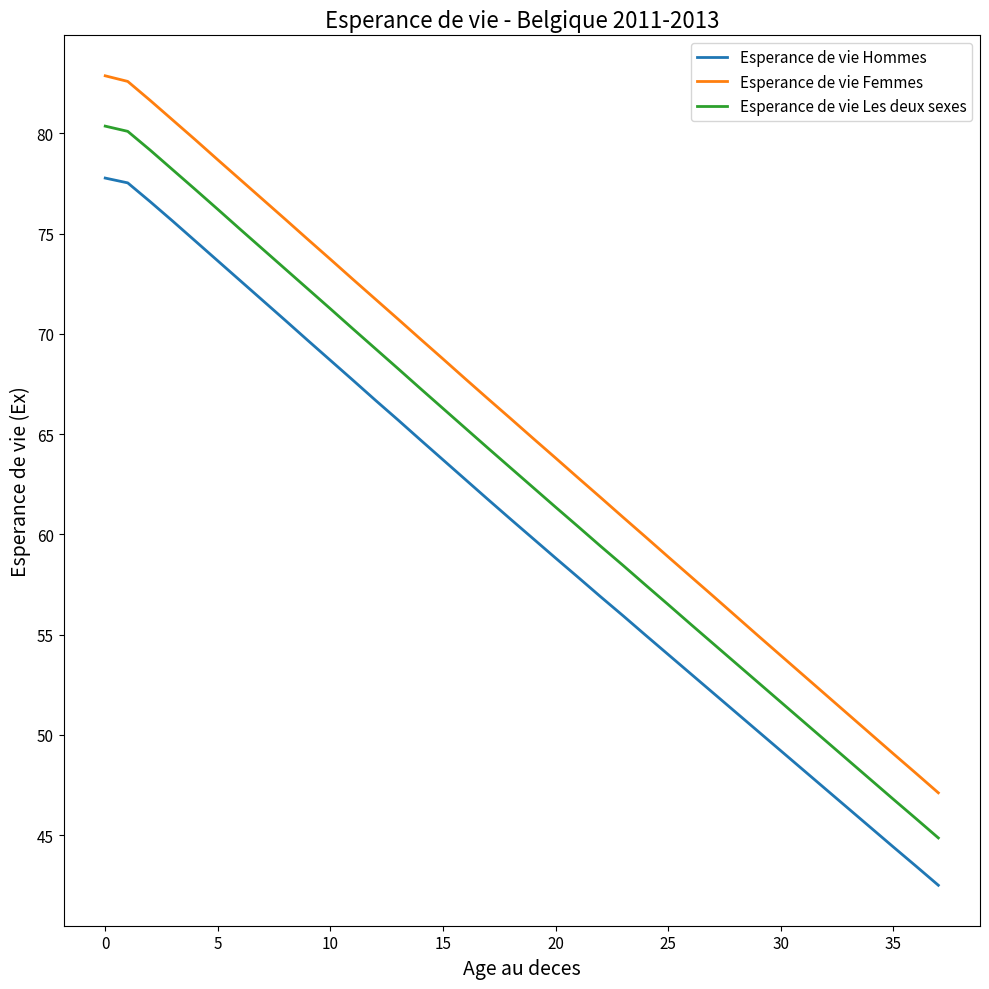

What is the minimum value for Esperance de vie Les deux sexes?

44.9